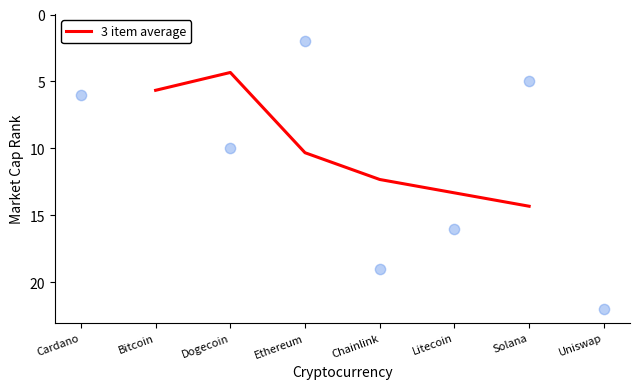

Rank the categories by 3 item average value from lowest to highest.

Dogecoin, Bitcoin, Ethereum, Chainlink, Litecoin, Solana